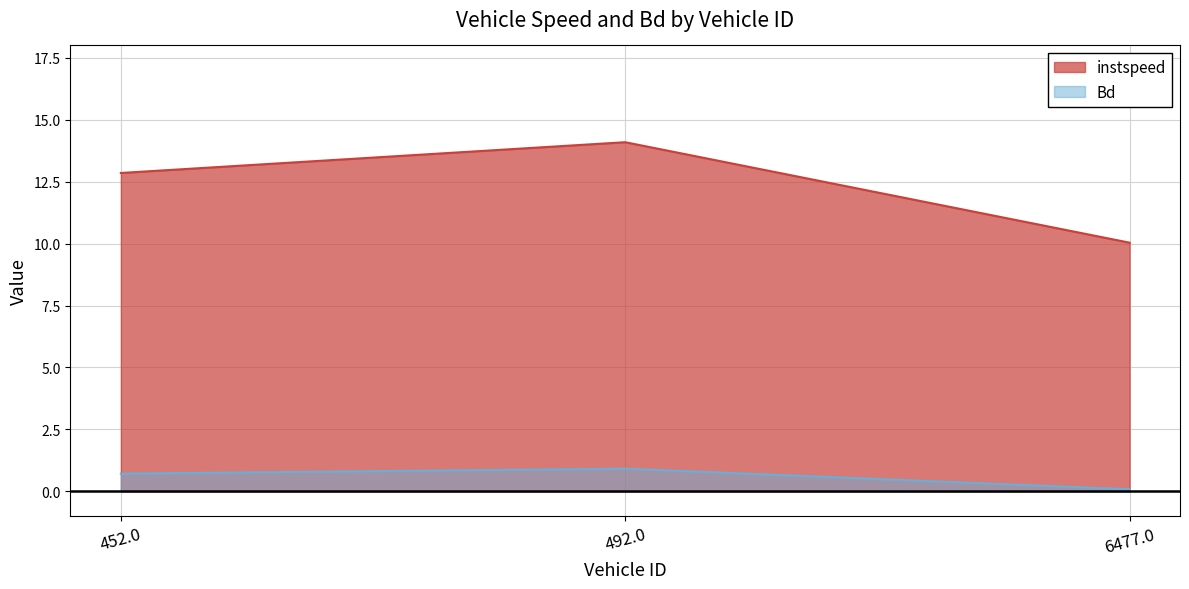

At which category is the sum across all series the highest?

492.0